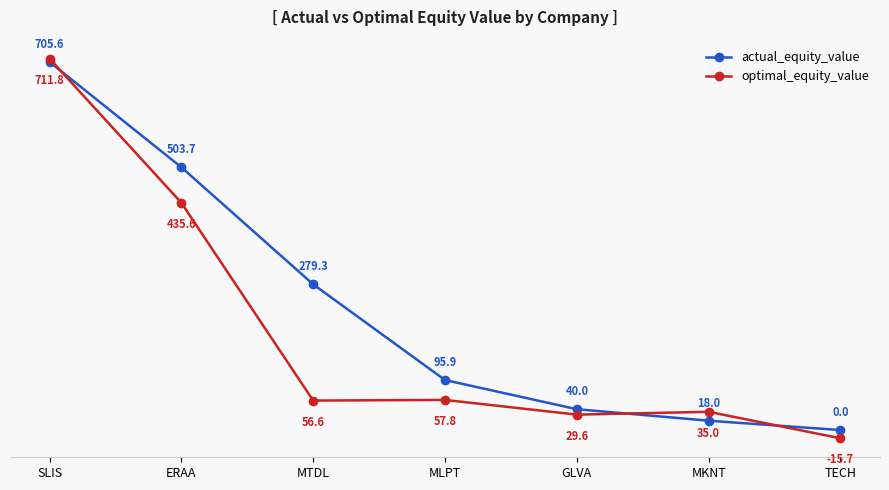

List the series in order of their peak value, highest first.

optimal_equity_value, actual_equity_value